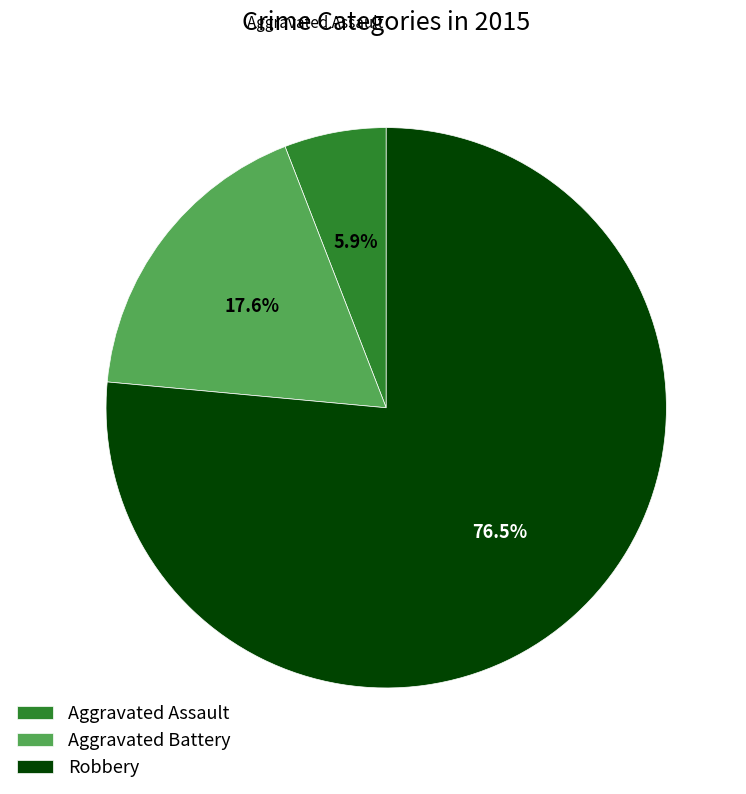

Is there a majority slice in this chart?

Yes